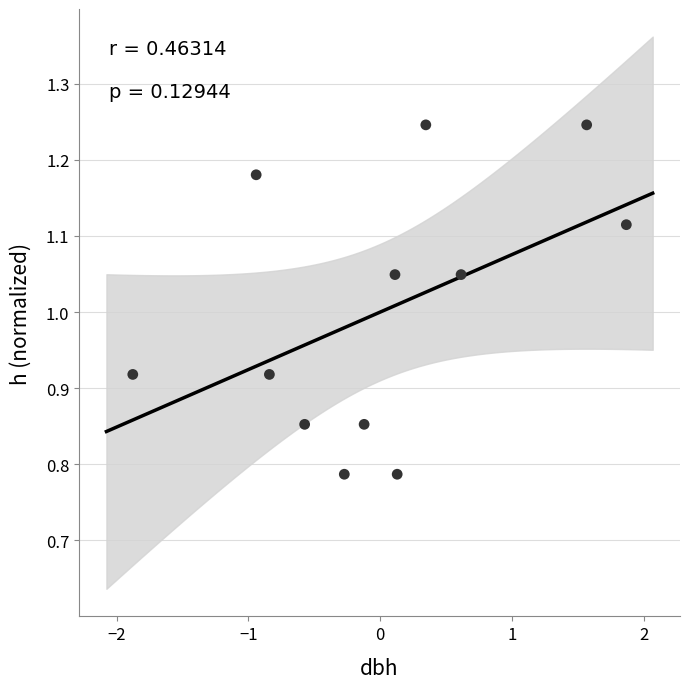

What is the range of Y values (max minus min)?

0.5